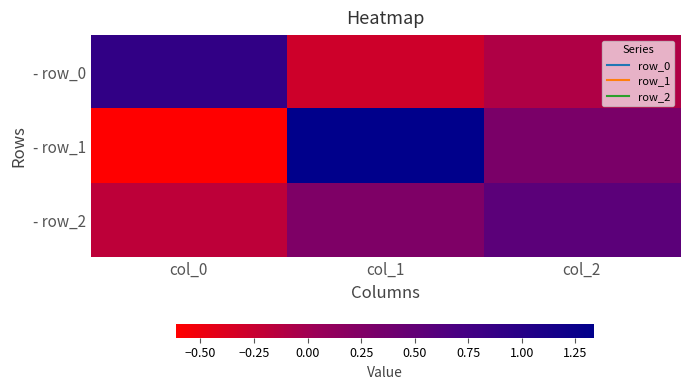

What is the difference between the highest and lowest values at col_1?

1.6